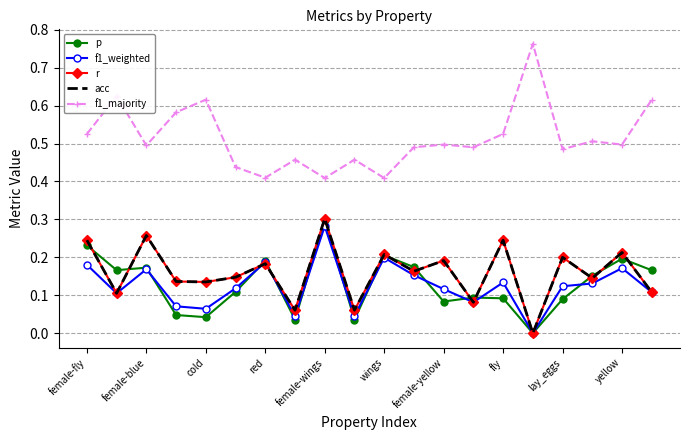

True or false: f1_majority has more than 0 points higher than both neighbors.

True